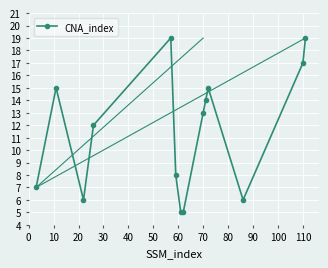

Reading right to left, transcribe all the data shown in this chart.

19	17	6	15	14	13	5	5	8	19	12	6	15	7